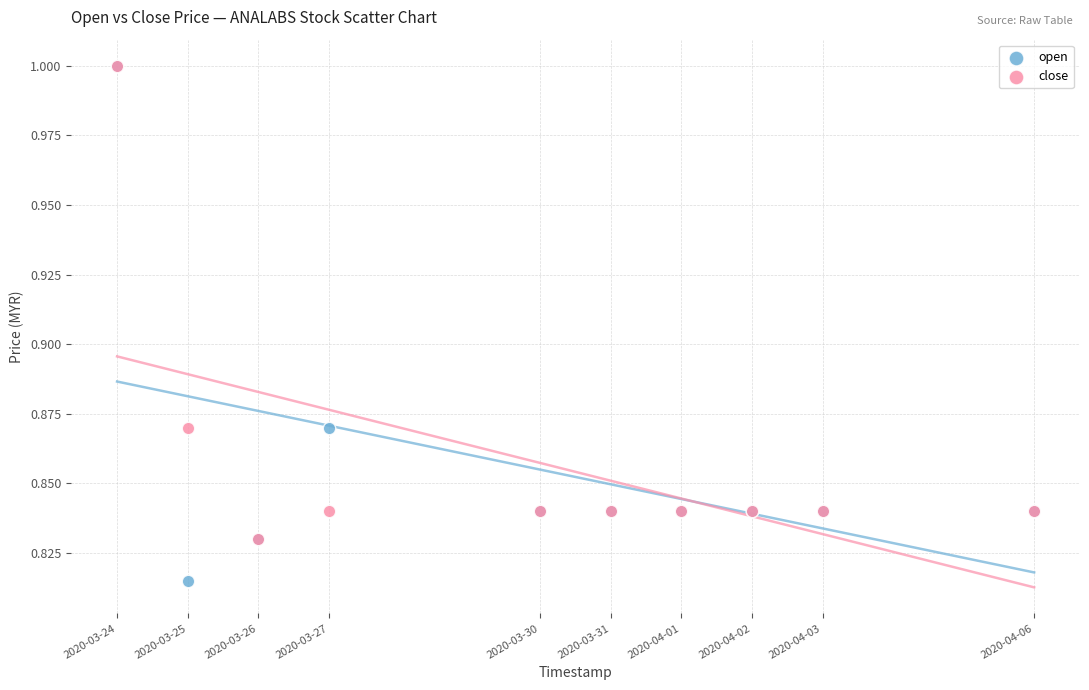

What are all the series names shown in the legend?

open, close